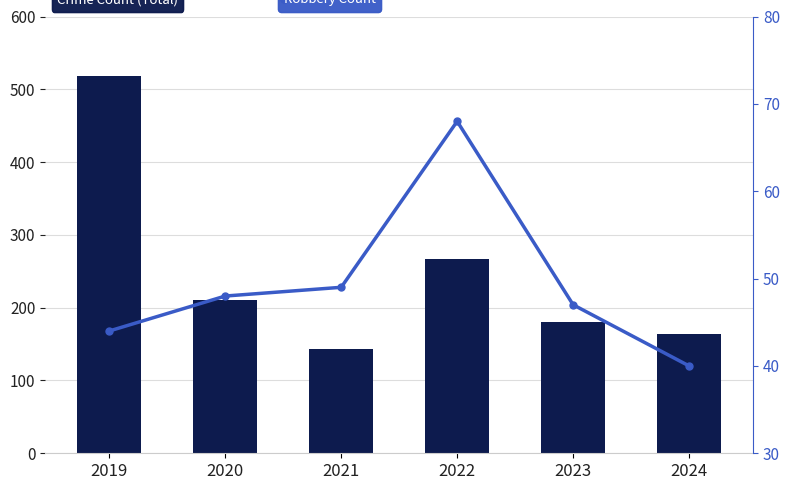

At which category is the sum across all series the highest?

2019